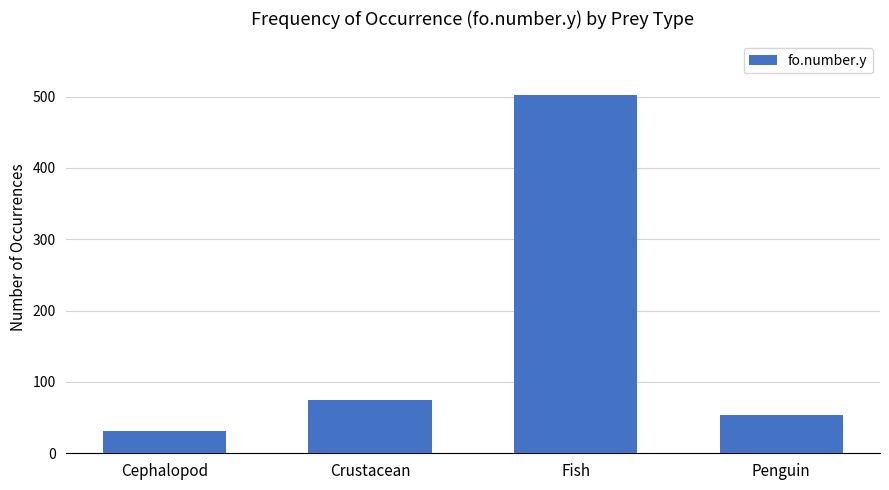

Rank the categories by value from lowest to highest.

Cephalopod, Penguin, Crustacean, Fish